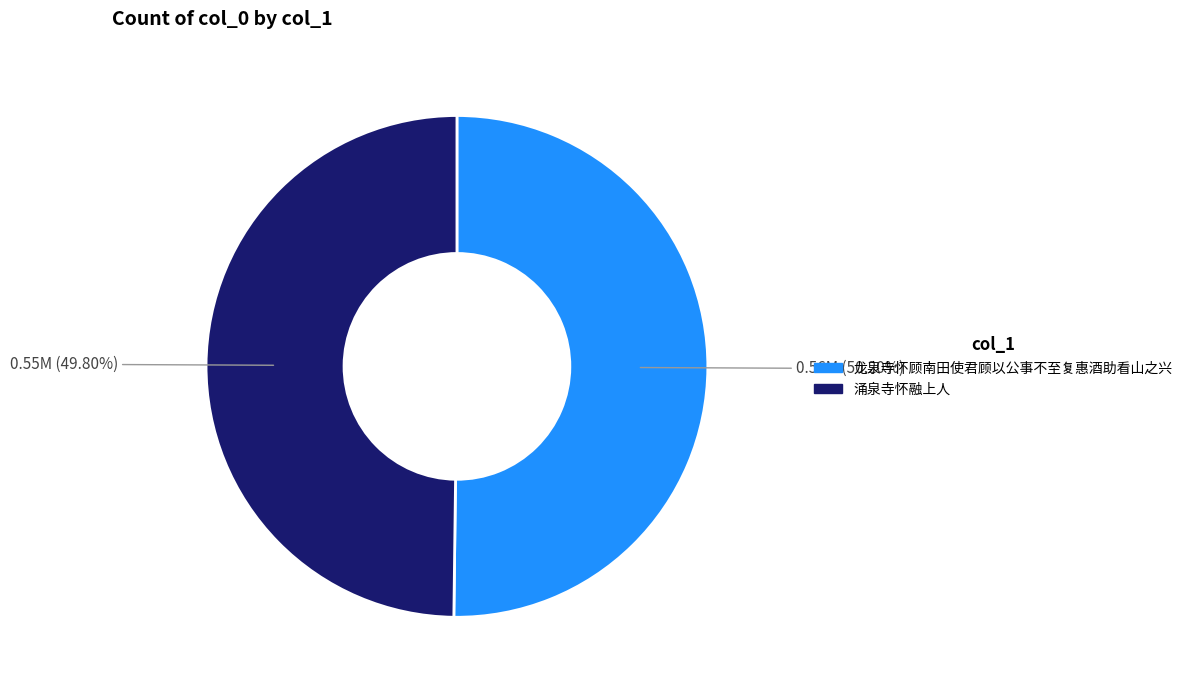

Approximately how many times larger is the value at 龙泉寺怀顾南田使君顾以公事不至复惠酒助看山之兴 compared to 涌泉寺怀融上人?

1.0